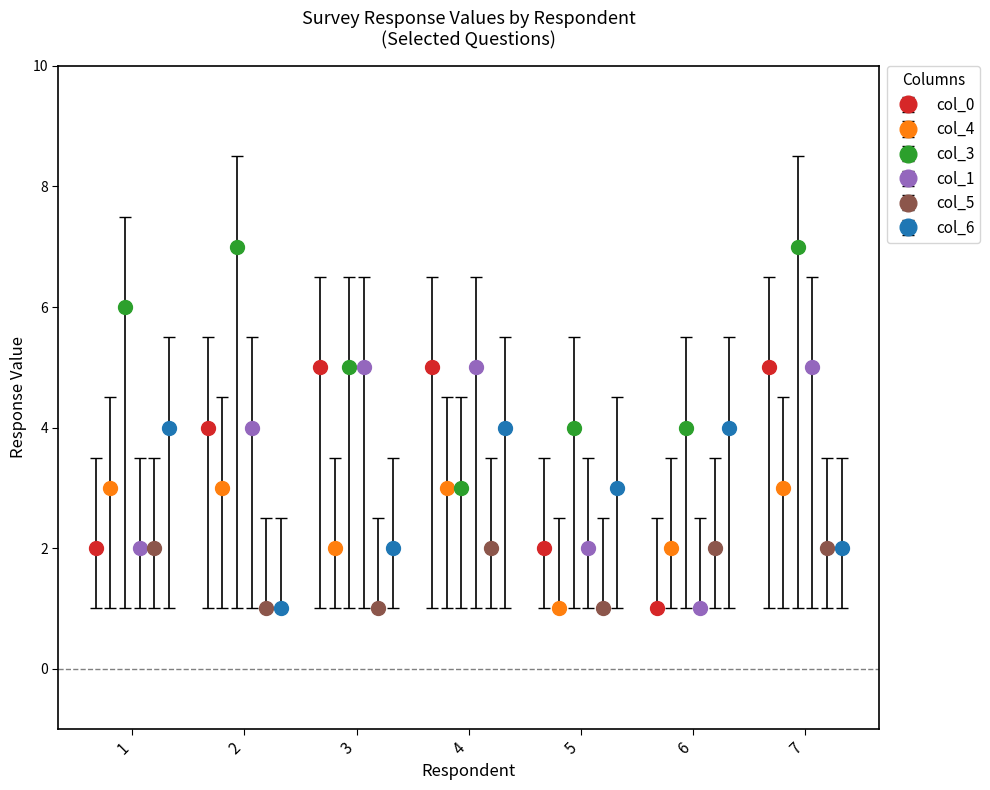

How many groups of bars are there?

7